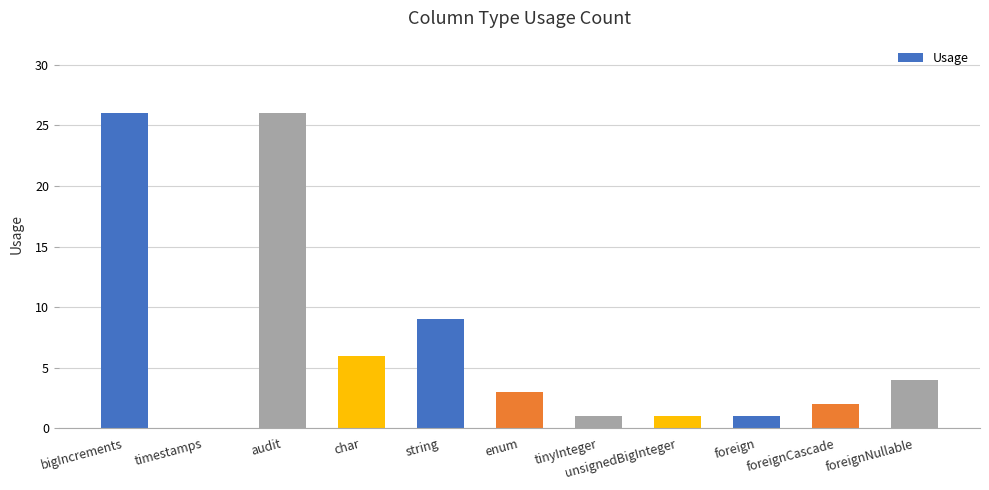

Reading left to right, extract all data points from this chart.

26	0	26	6	9	3	1	1	1	2	4